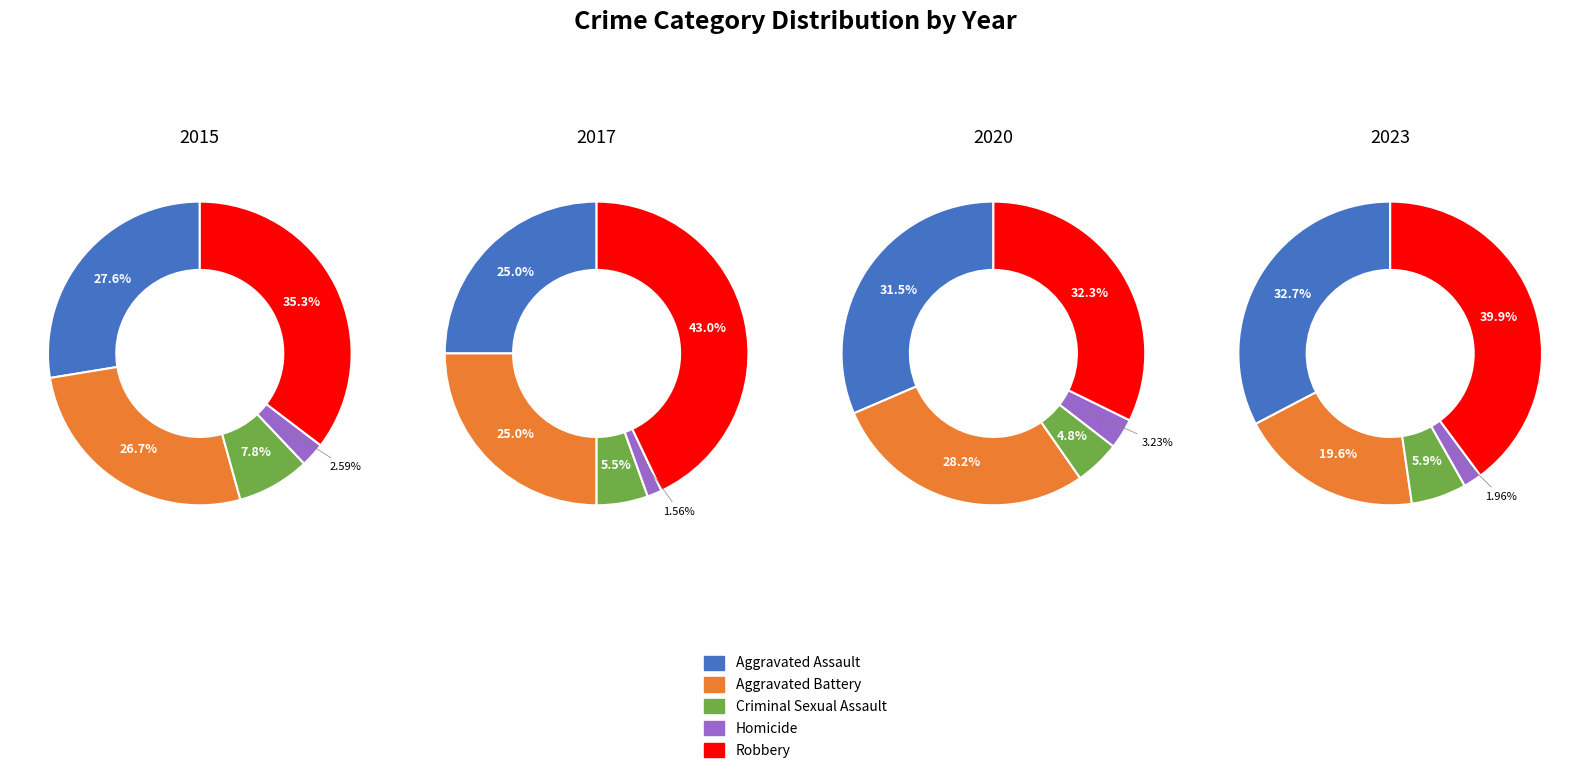

To the nearest percent, what is the combined percentage of 7 and 2?

18%